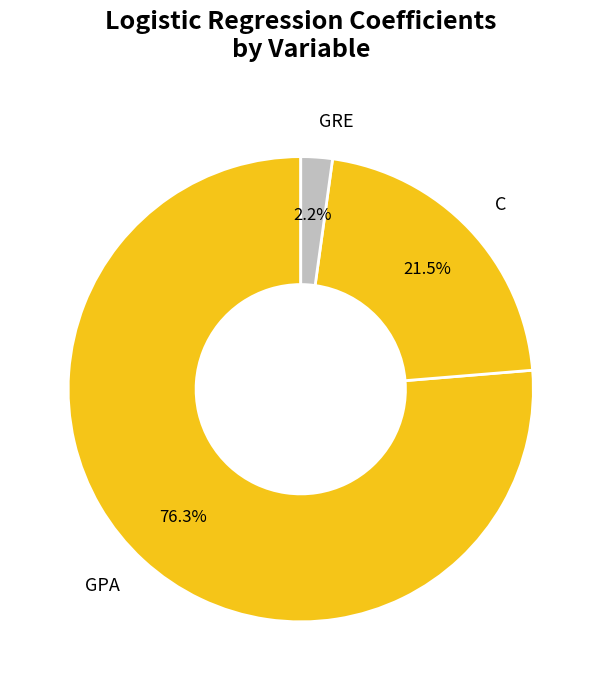

Which slice is the largest?

GPA